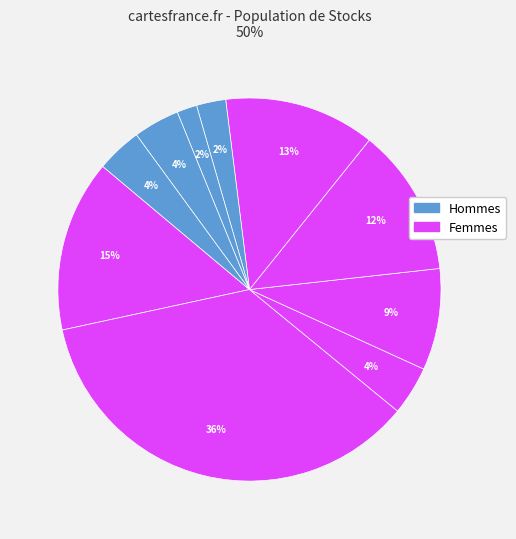

How many slices are in this pie chart?

10